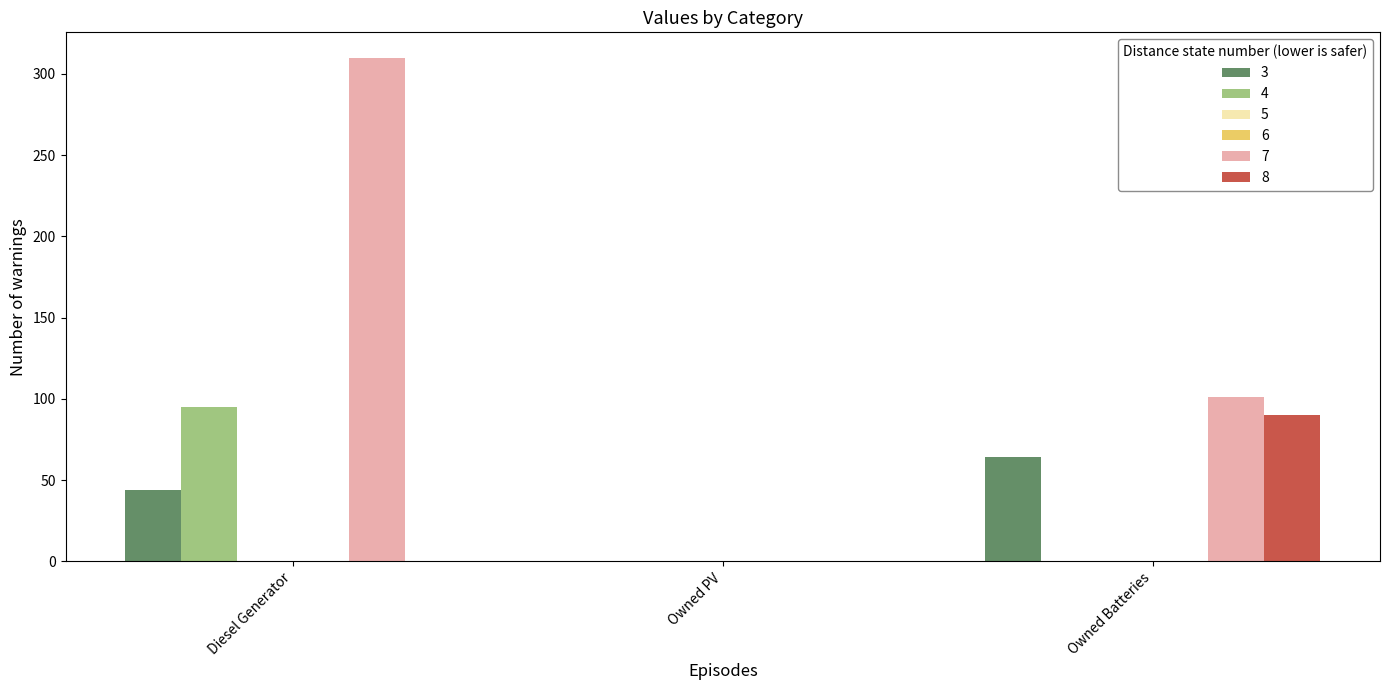

Does the chart contain stacked bars?

No